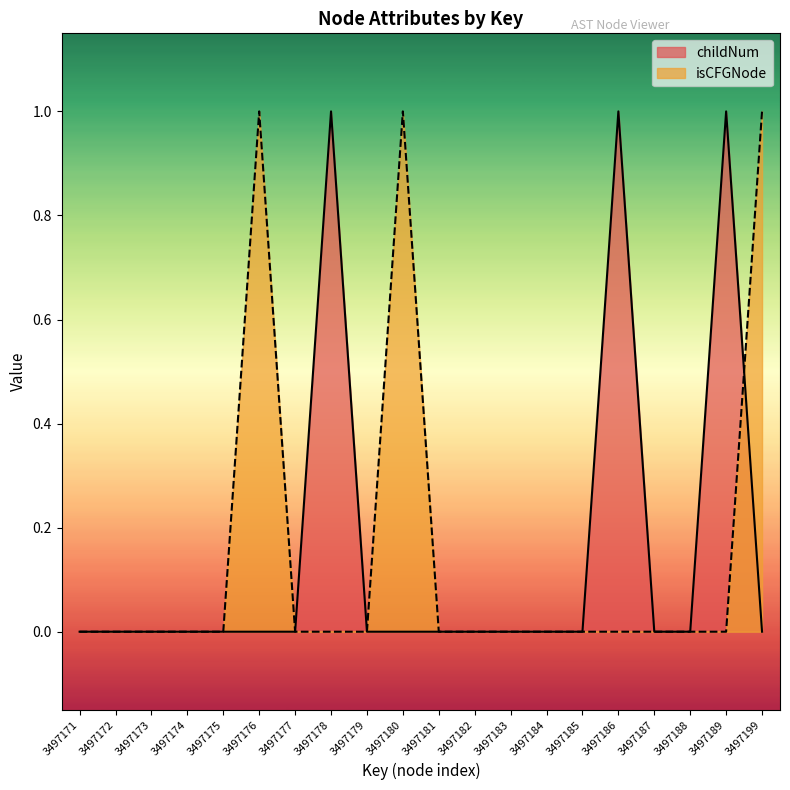

At how many categories does at least one series exceed 0?

6